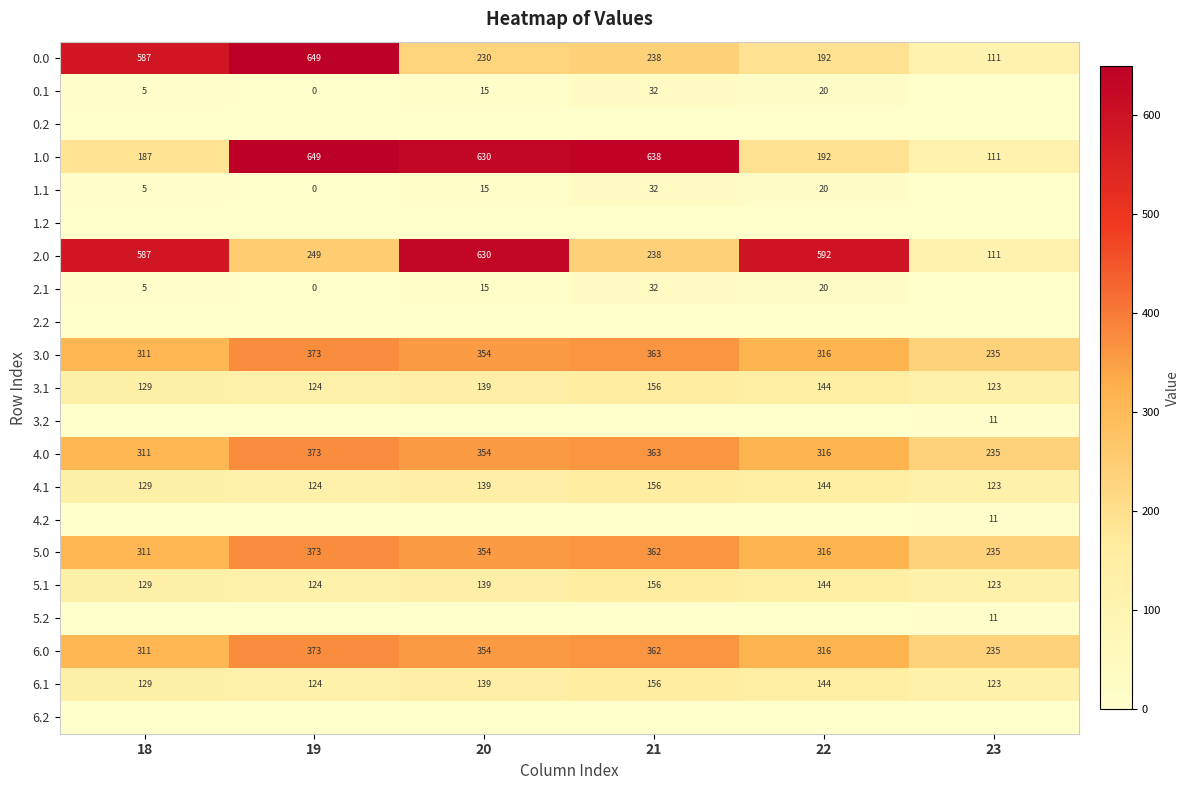

True or false: 6.1 has a value of 65 at 18.

False